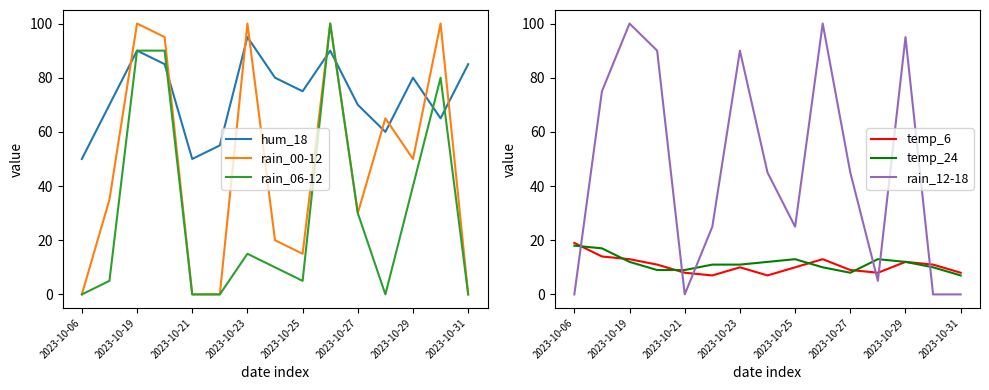

The value of rain_12-18 at 2023-10-23 is 90. True or false?

True